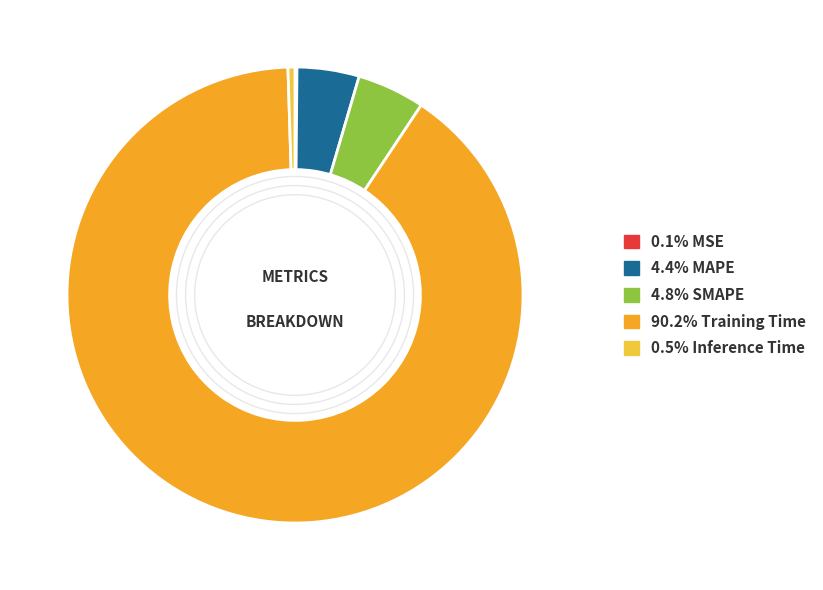

Is there a majority slice in this chart?

Yes